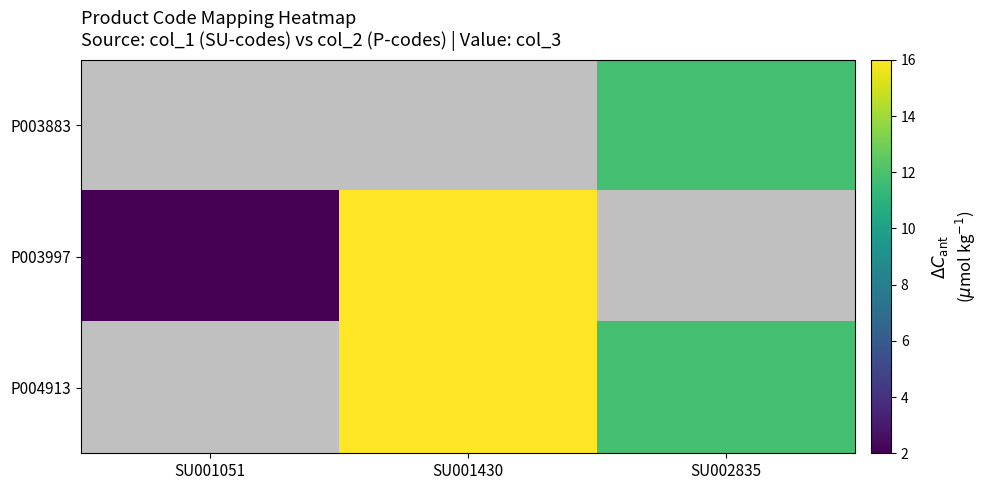

What is the sum of the P003997 values at SU001430 and SU001051?

18.0